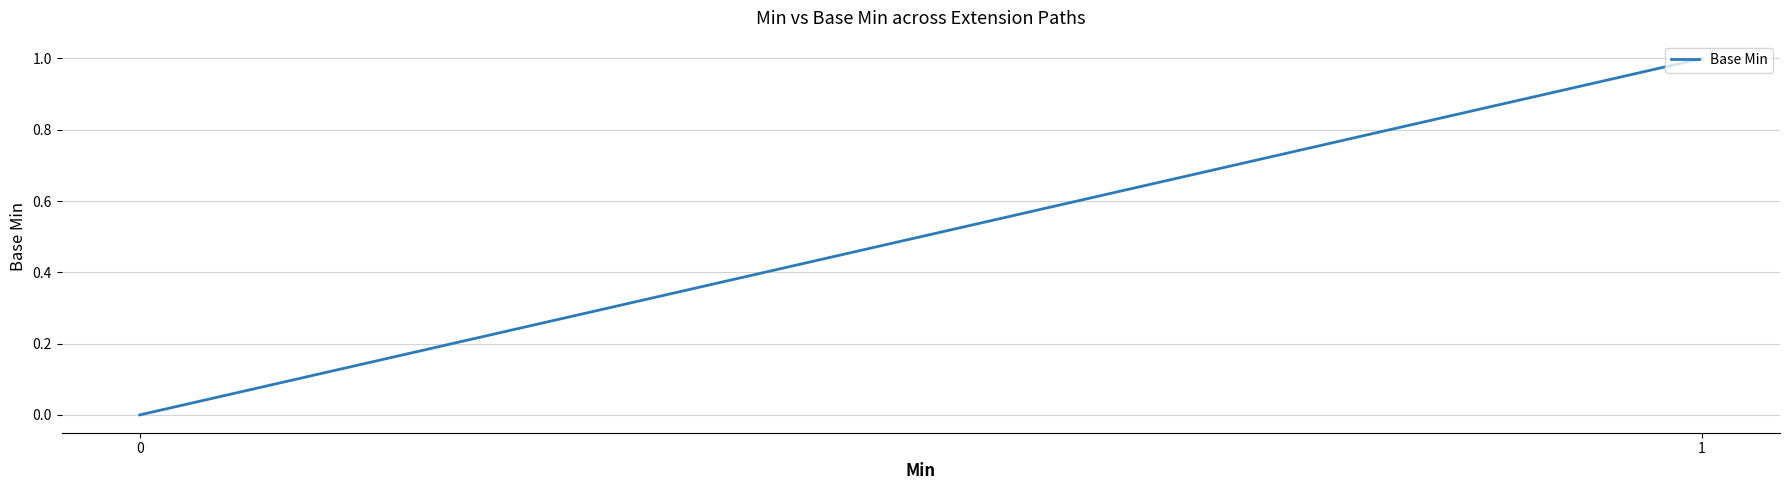

What is the sum of all values?

2